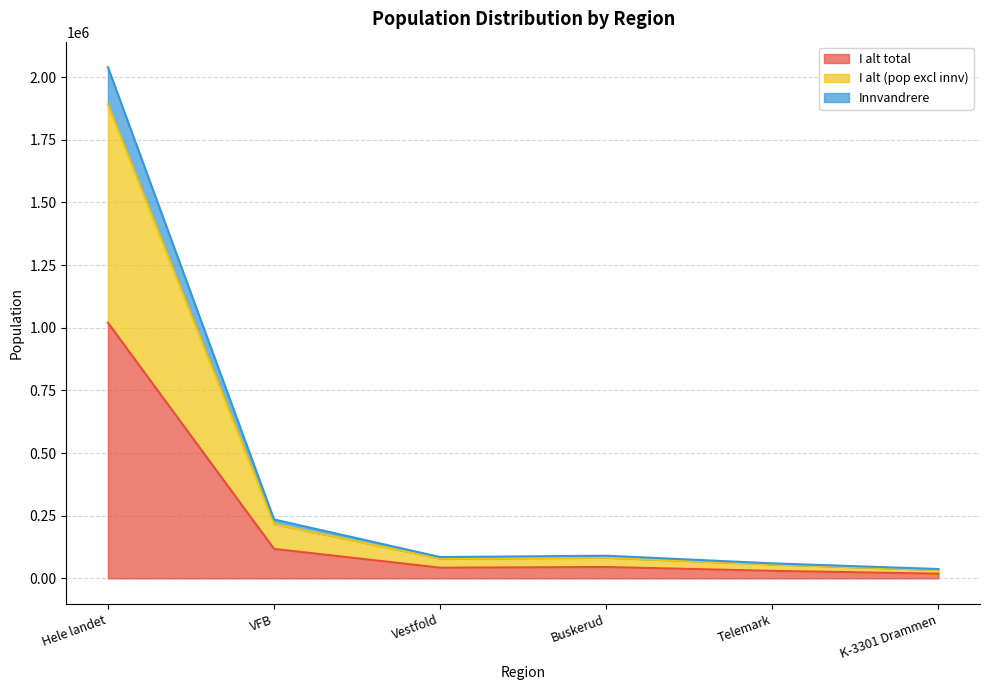

At which label does I alt total first exceed 90304?

Hele landet